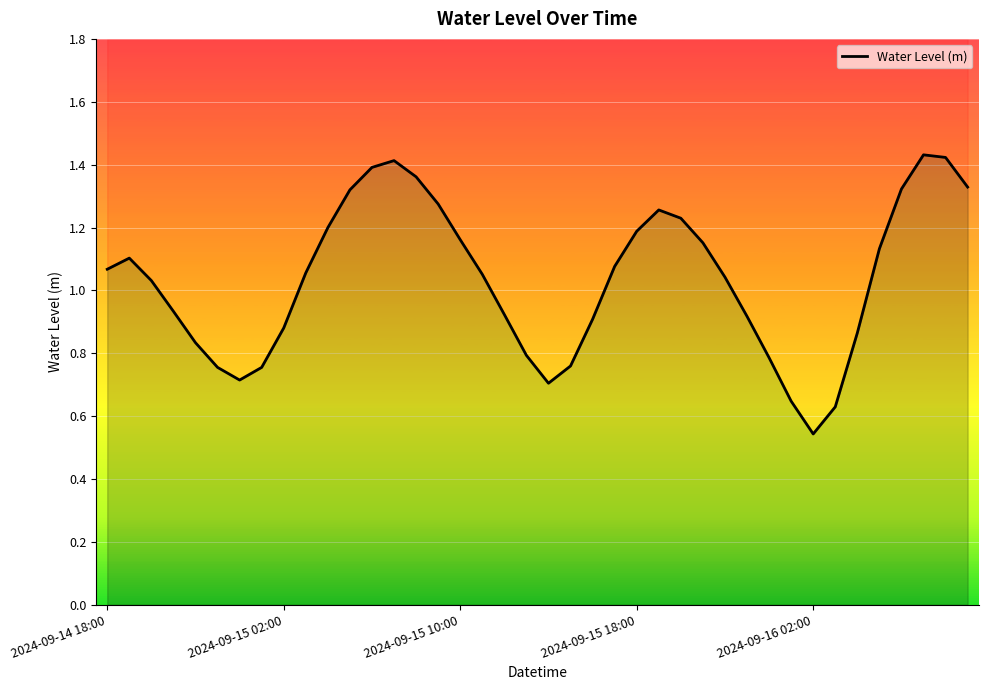

What is the difference between the maximum and minimum values?

0.9